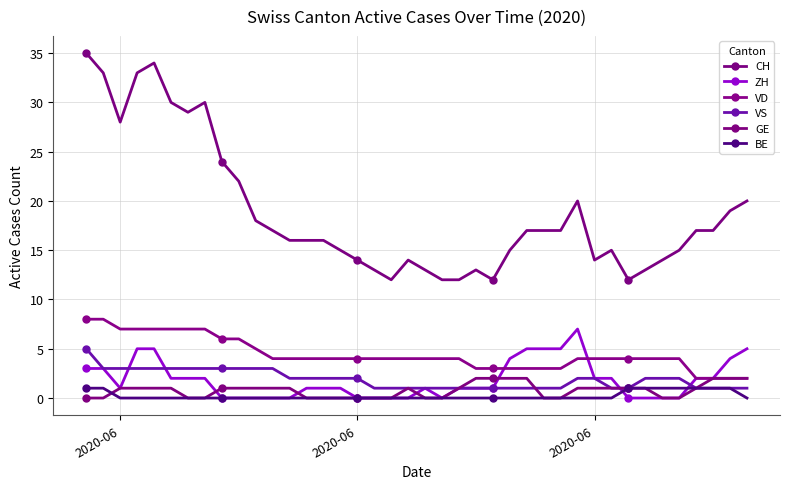

In CH, how many points are higher than both neighbors (excluding endpoints)?

6